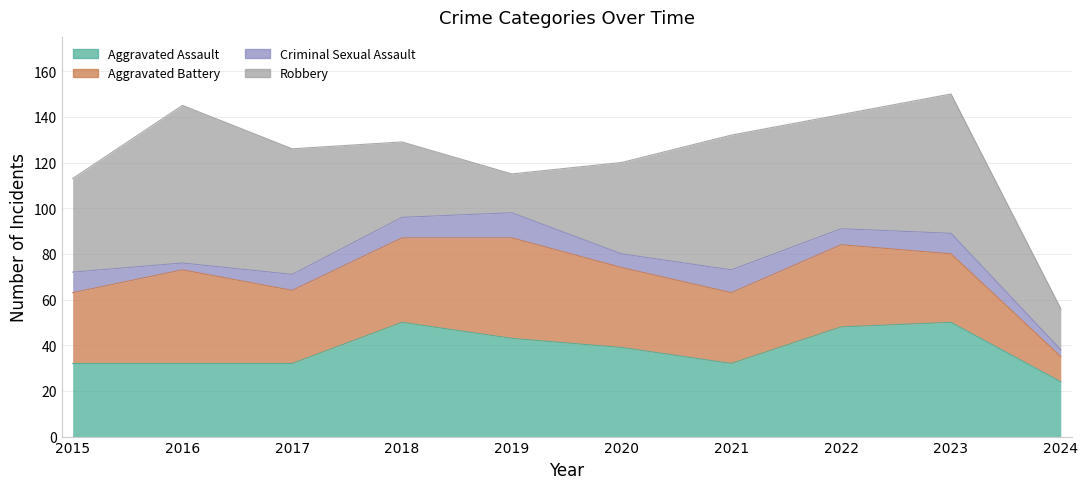

True or false: Robbery and Aggravated Battery intersect in this chart.

True